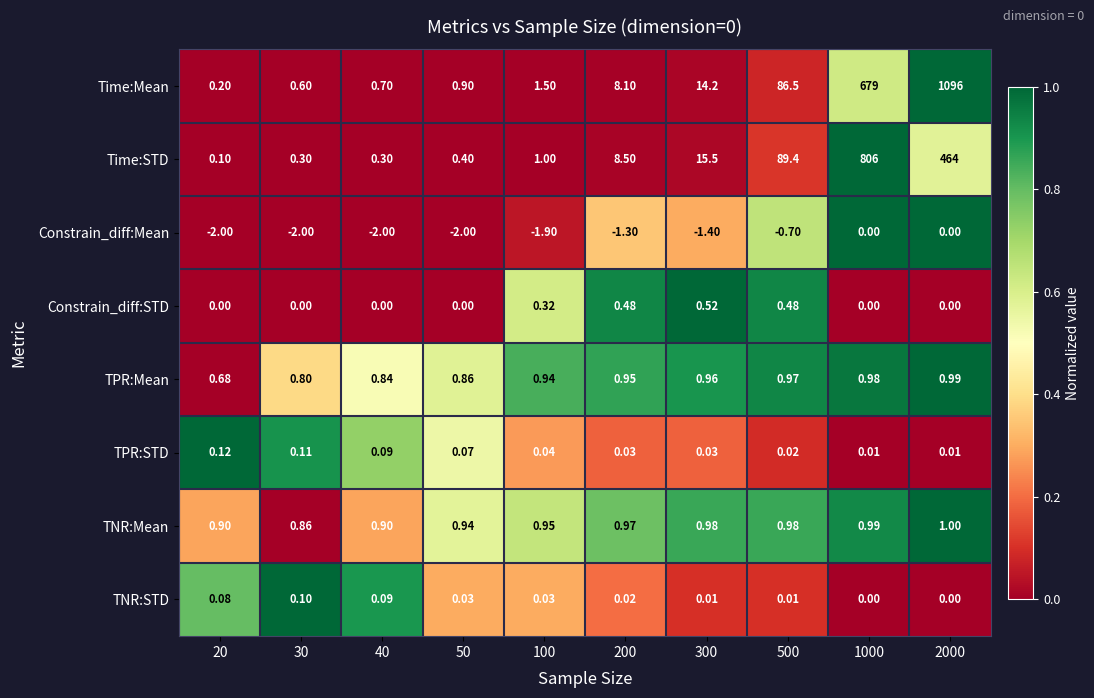

Which series has the largest range (max minus min)?

Time:Mean